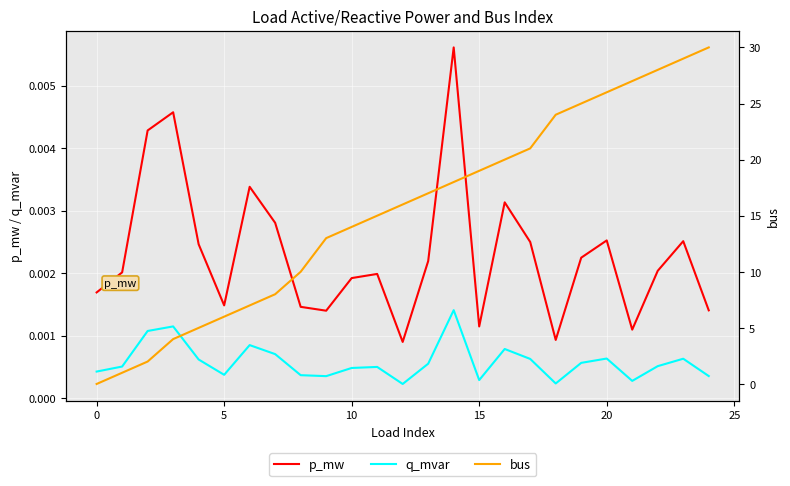

Which series has the largest total across all categories?

bus